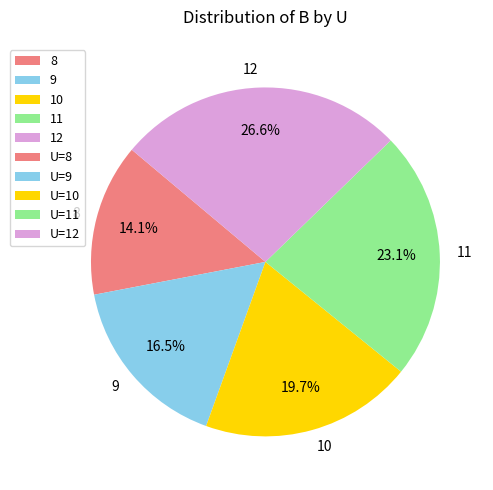

True or false: 8 accounts for 14% of the total.

True